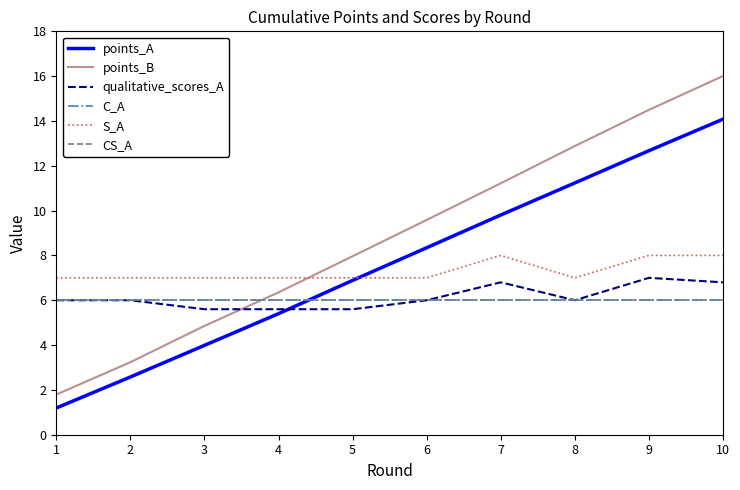

Is it true that CS_A equals 6.0 at 5?

True